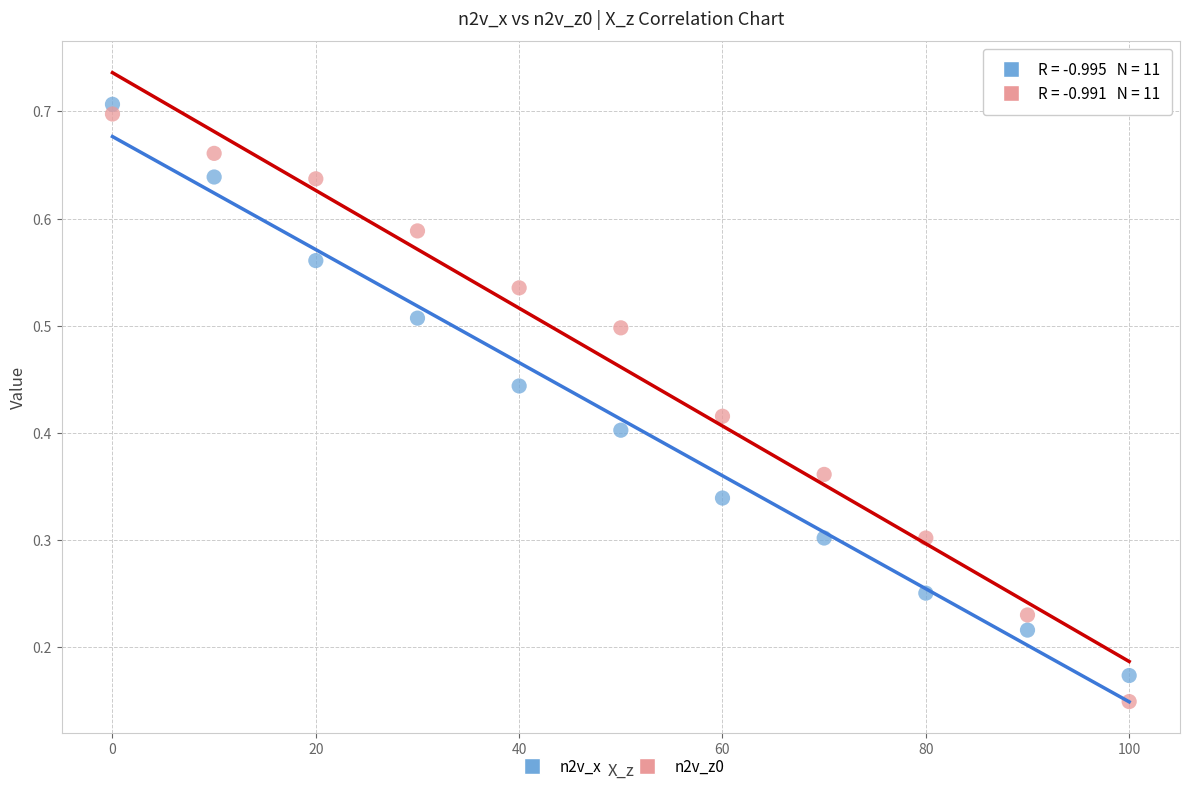

Which series contains the lowest Y value?

n2v_z0